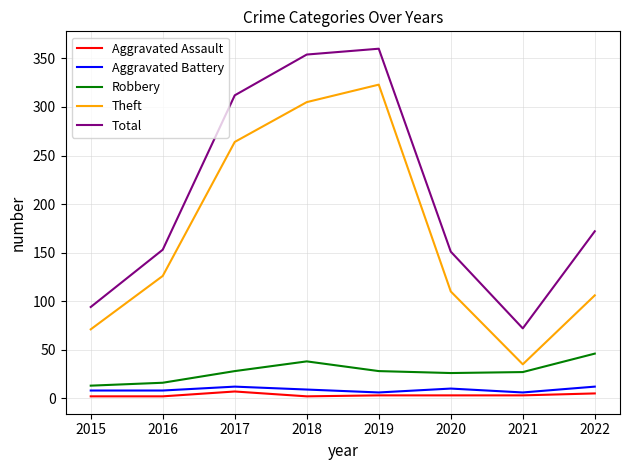

Is the value of Theft at 2020 greater than the value of Total at 2018?

No